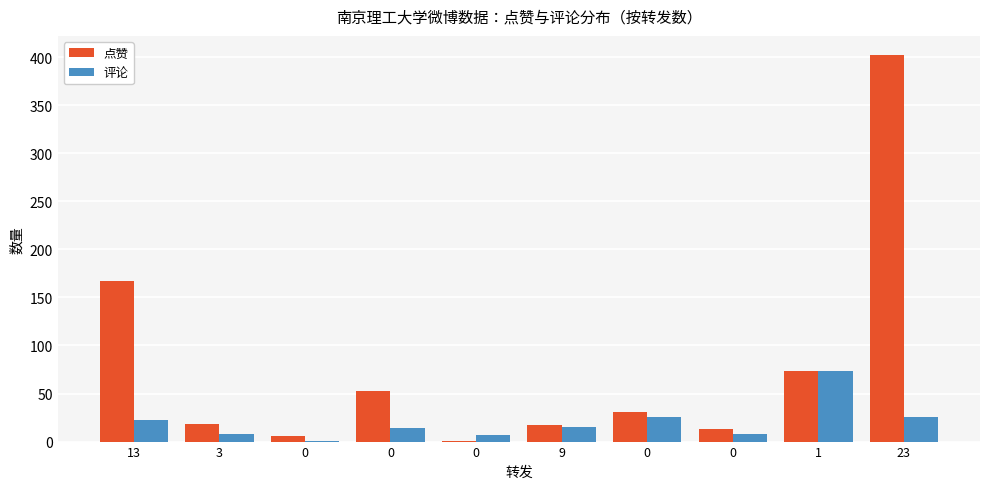

Reading left to right, transcribe all the data shown in this chart.

点赞: 167	18	6	53	1	17	31	13	73	402
评论: 22	8	1	14	7	15	26	8	73	26